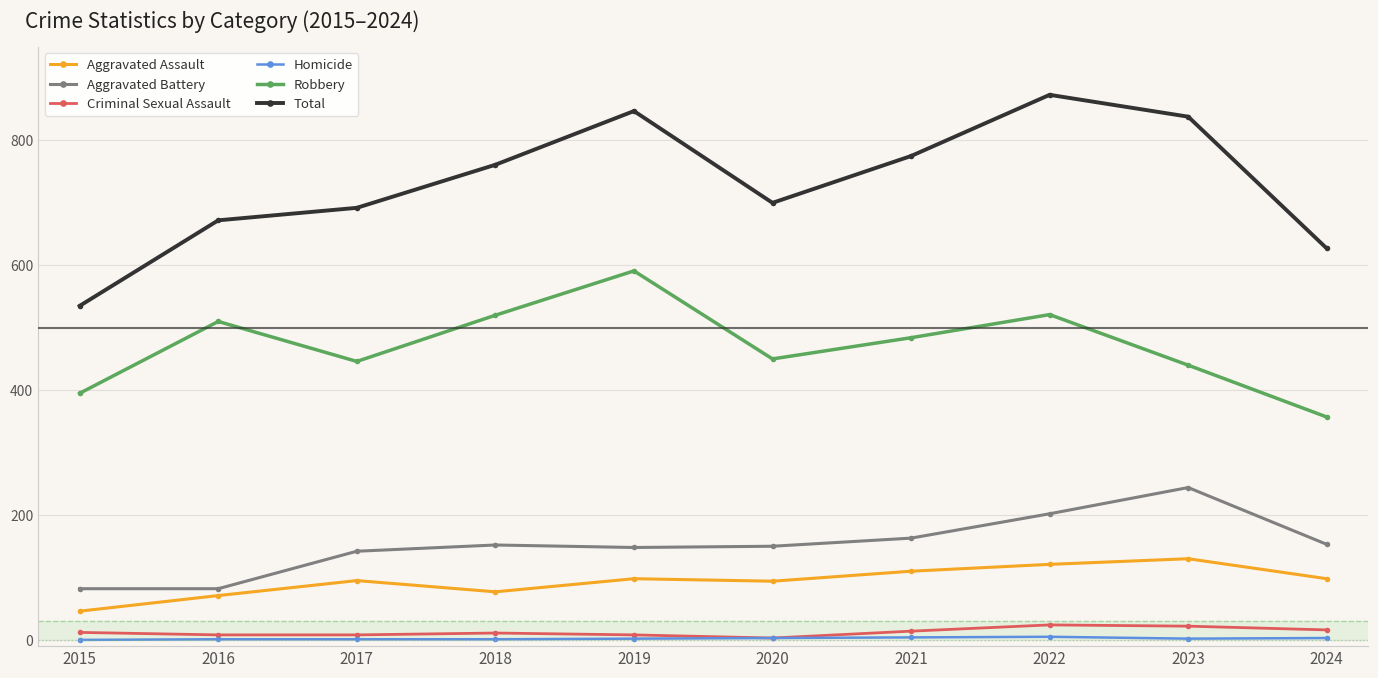

Where is the first local maximum for Total?

2019